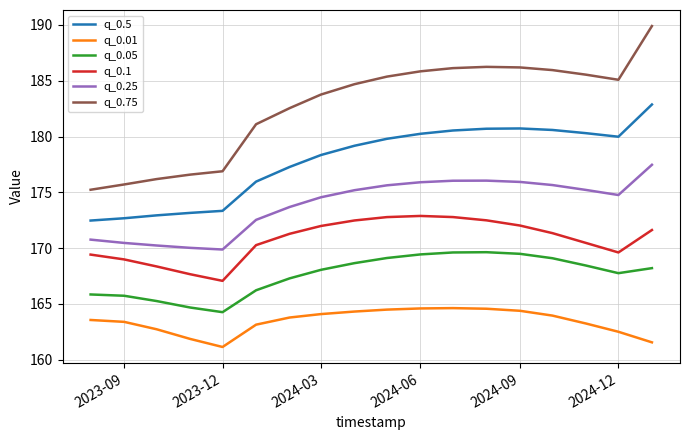

Which series has the largest total across all categories?

q_0.75